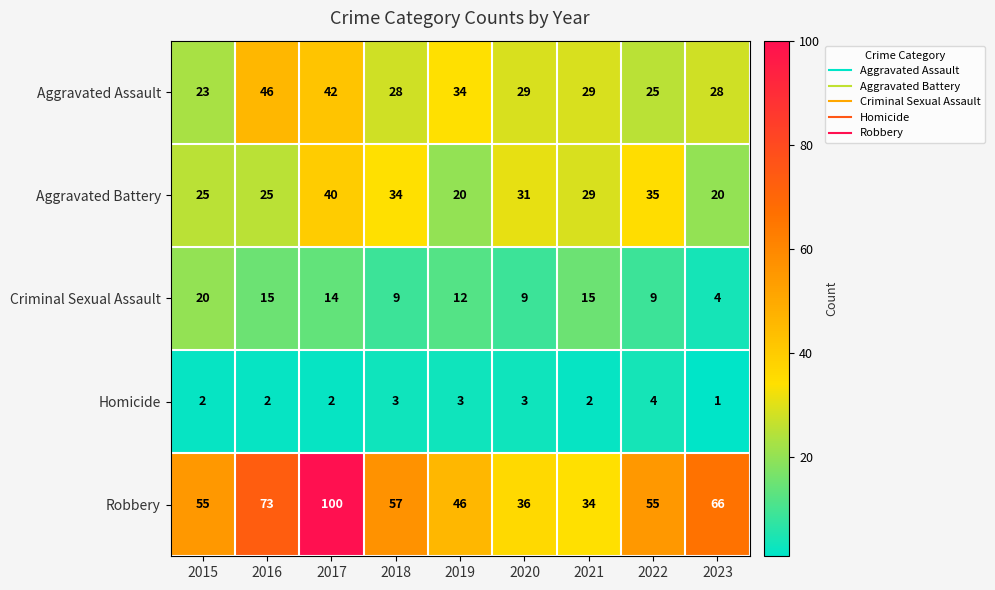

The Criminal Sexual Assault series shows 20 at 2016. True or false?

False